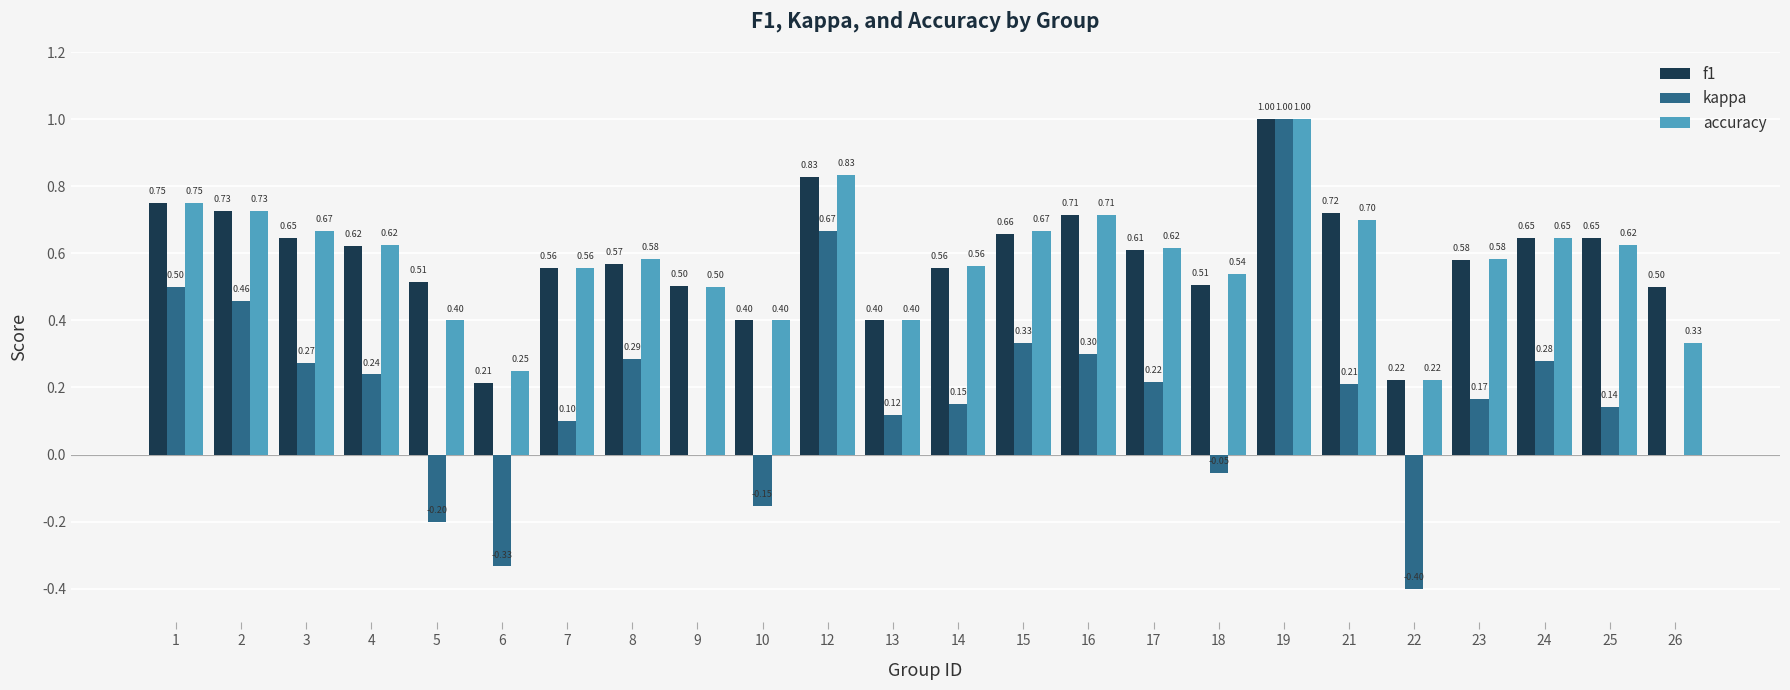

At which label does kappa reach its peak?

19